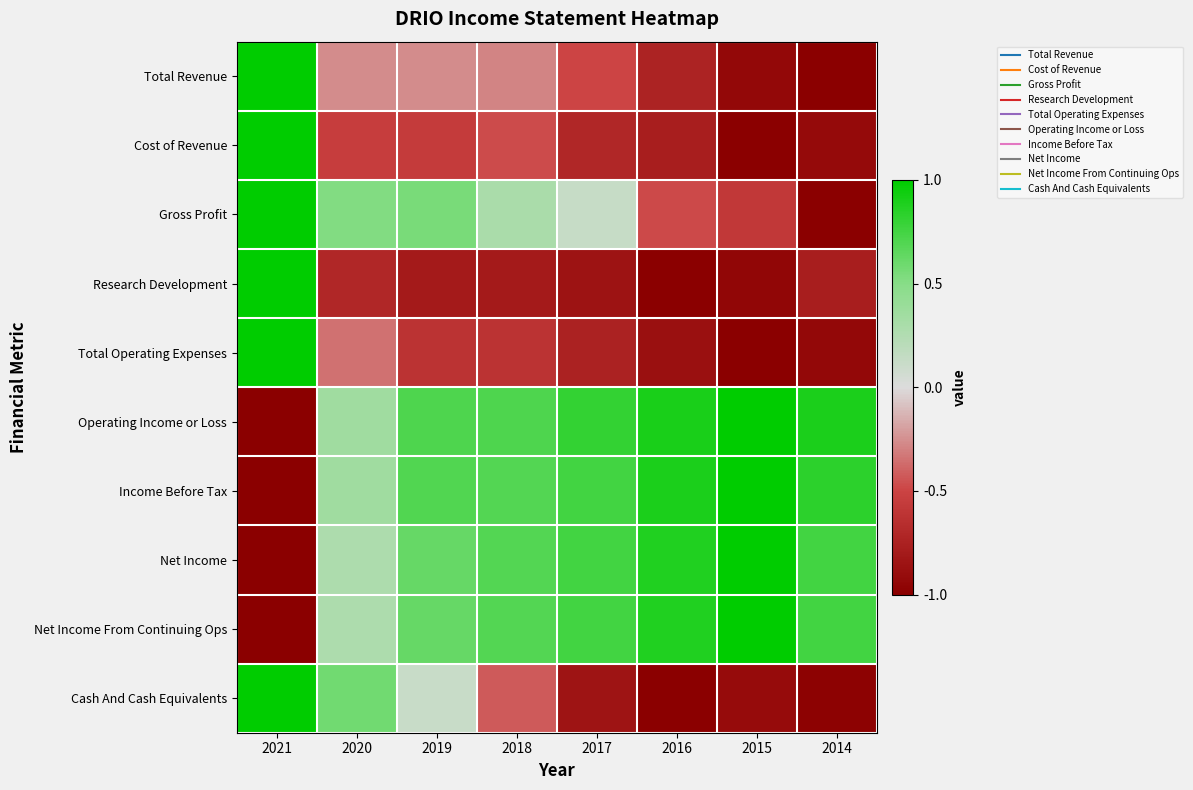

Count the number of categories in the chart.

8